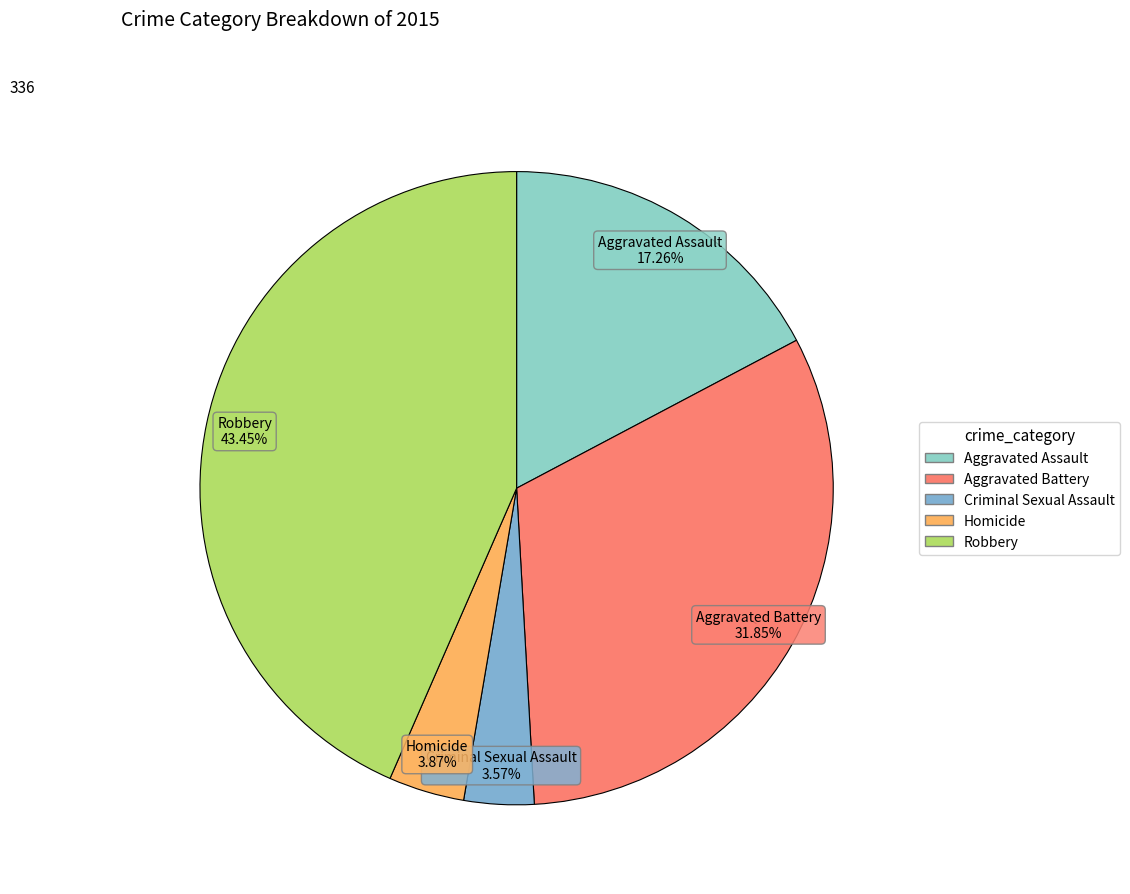

How many segments does this pie chart have?

5